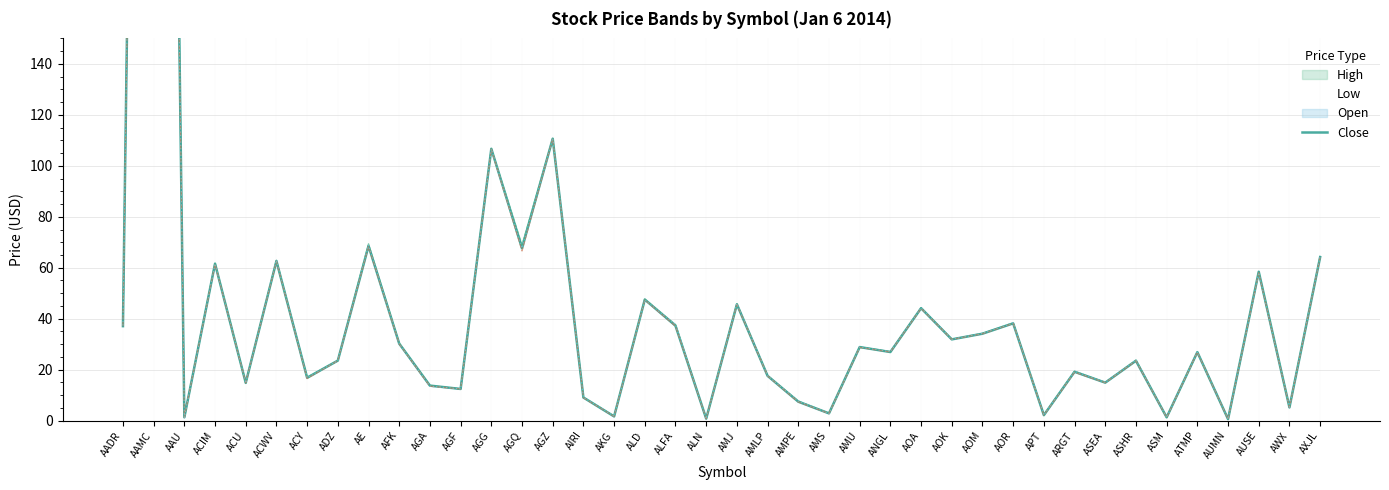

How many lines are shown in the chart?

1